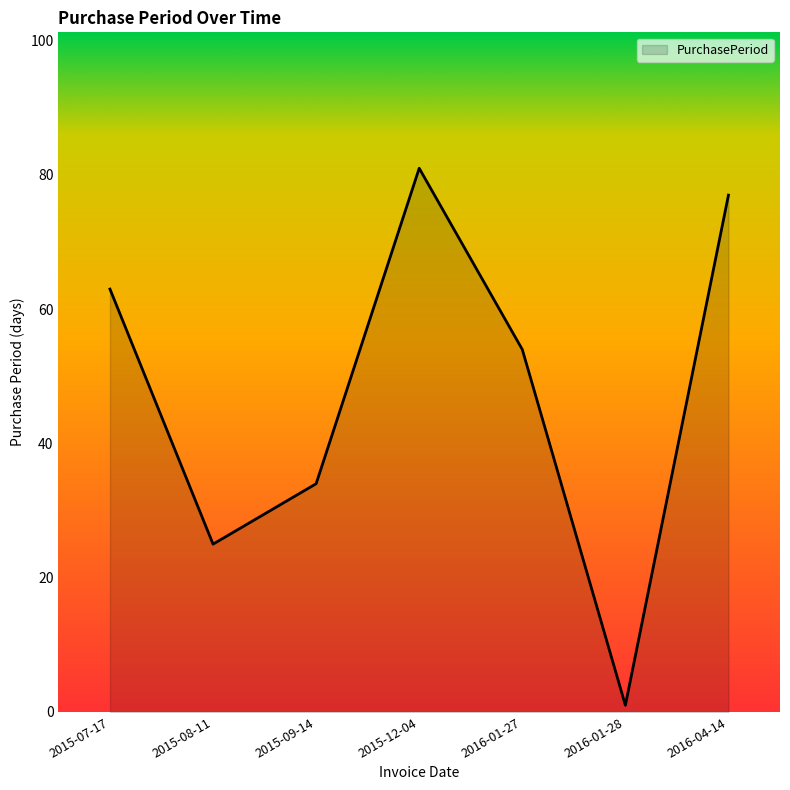

Does the chart display data point markers on the line(s)?

No